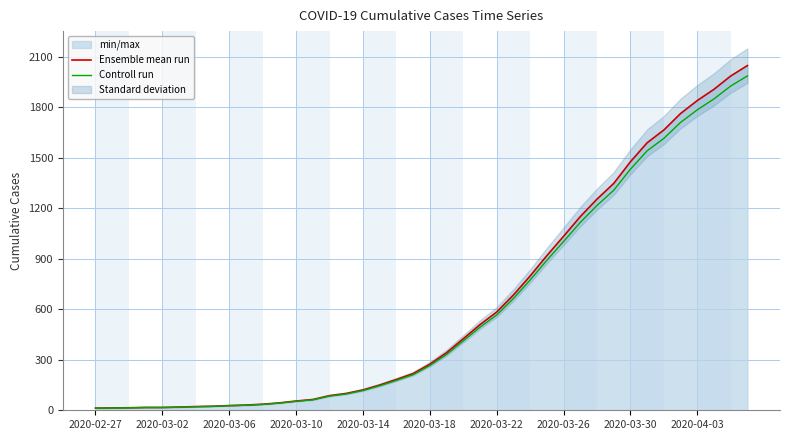

At 15, list the series in order from smallest to largest.

Controll run, Ensemble mean run